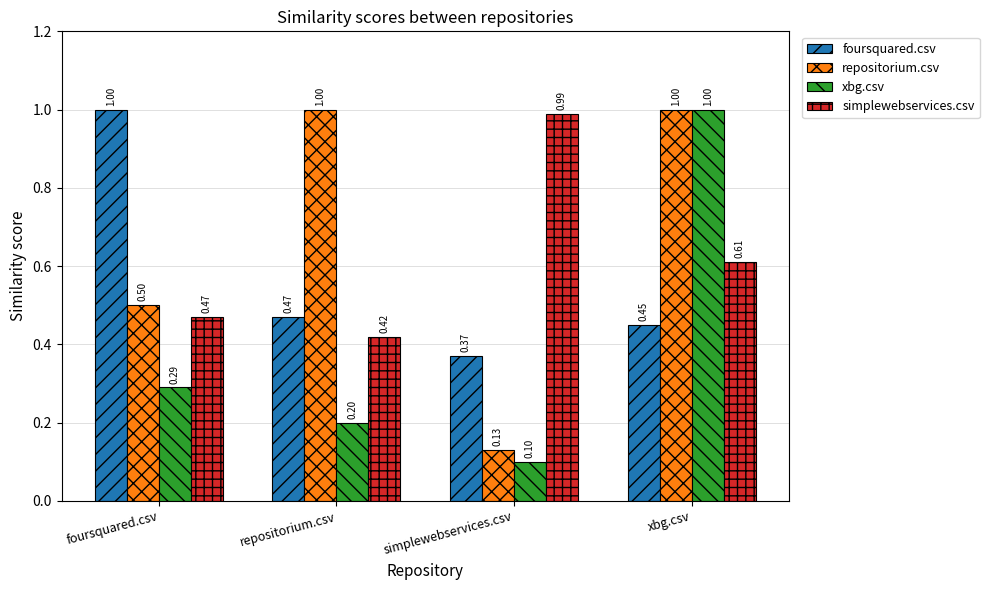

What is the label of the 3rd bar from the right?

repositorium.csv